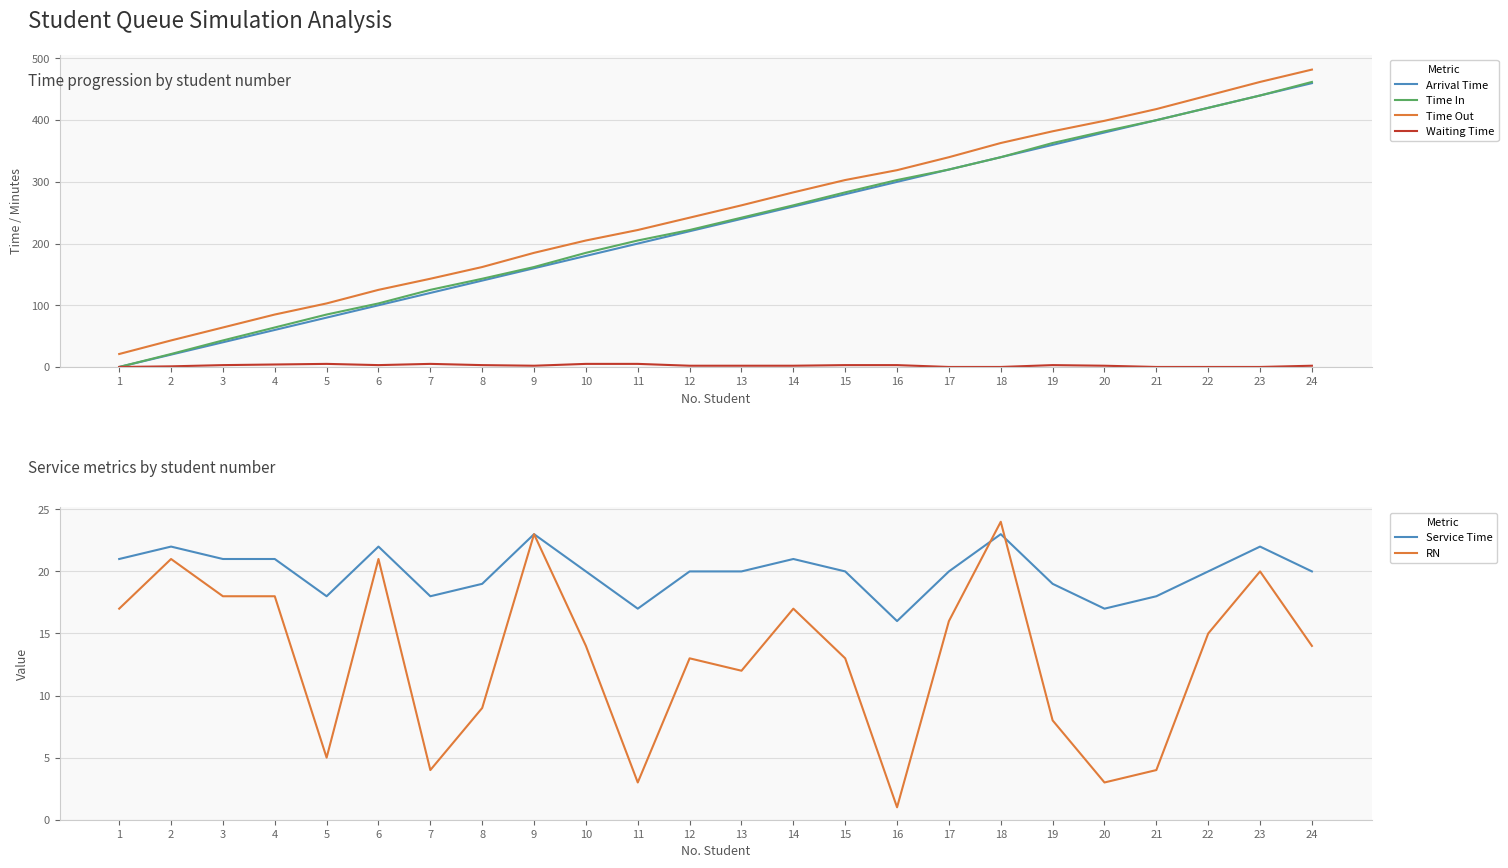

Which series changed the most between 14 and 24?

Arrival Time